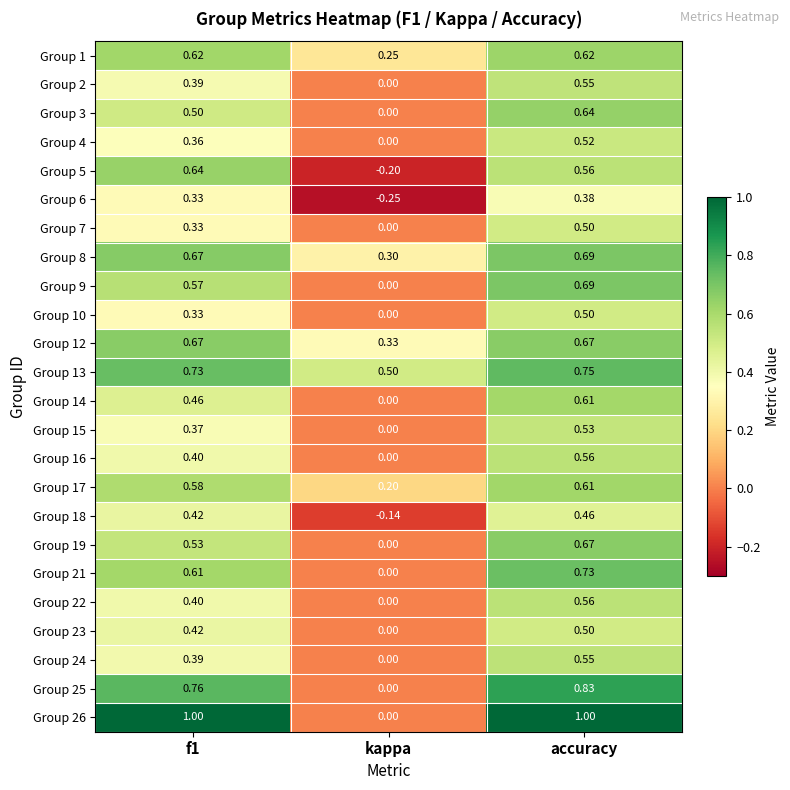

At which category does the chart reach its minimum across all series?

kappa